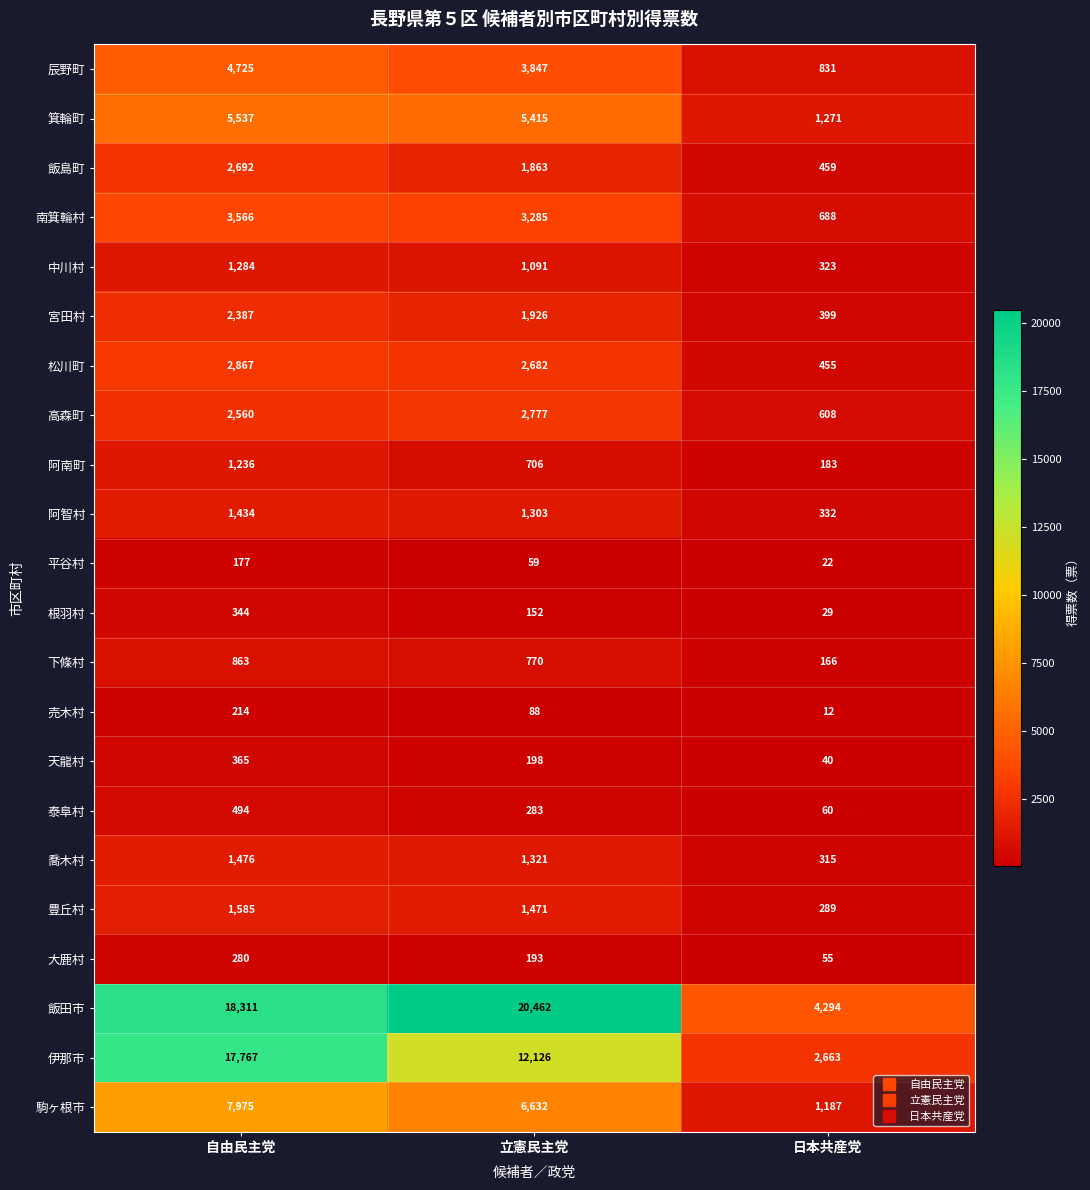

What is the sum of the 泰阜村 values at 立憲民主党 and 日本共産党?

343